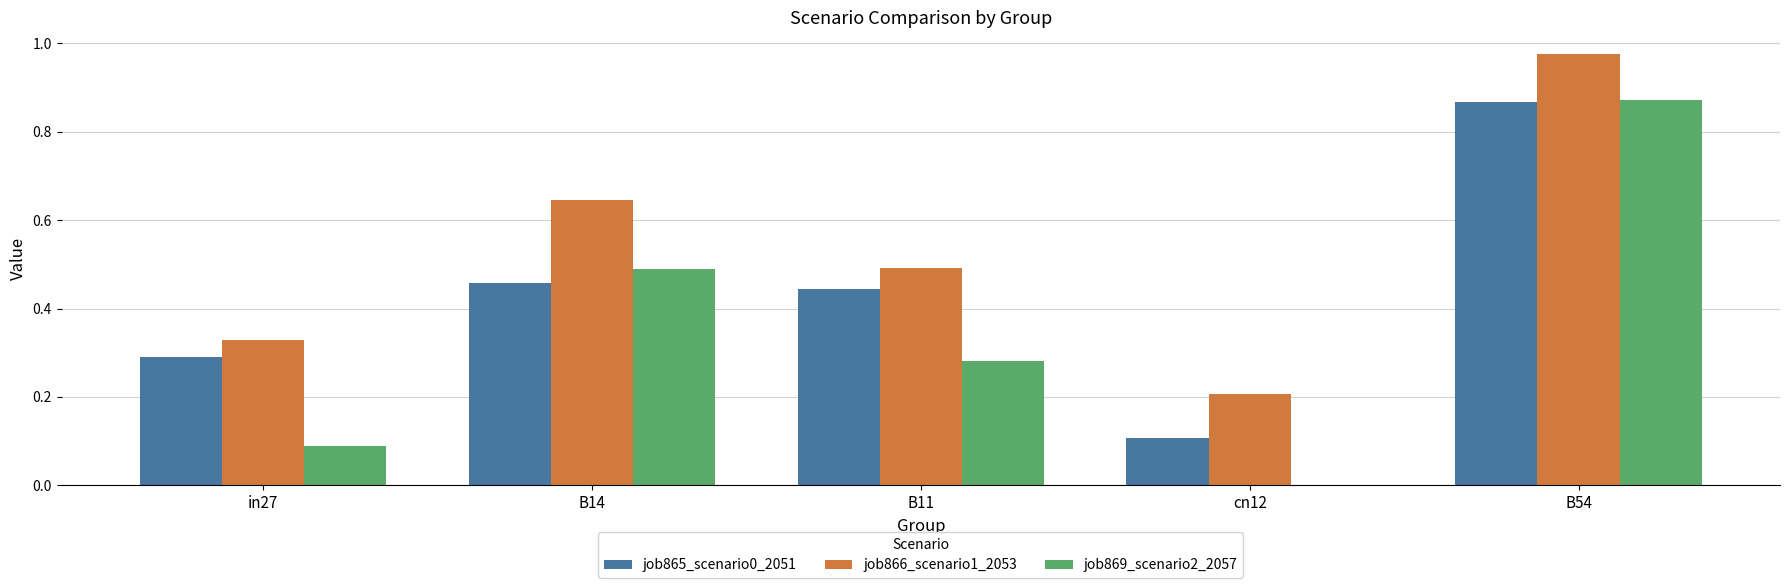

Which series has the largest range (max minus min)?

job869_scenario2_2057